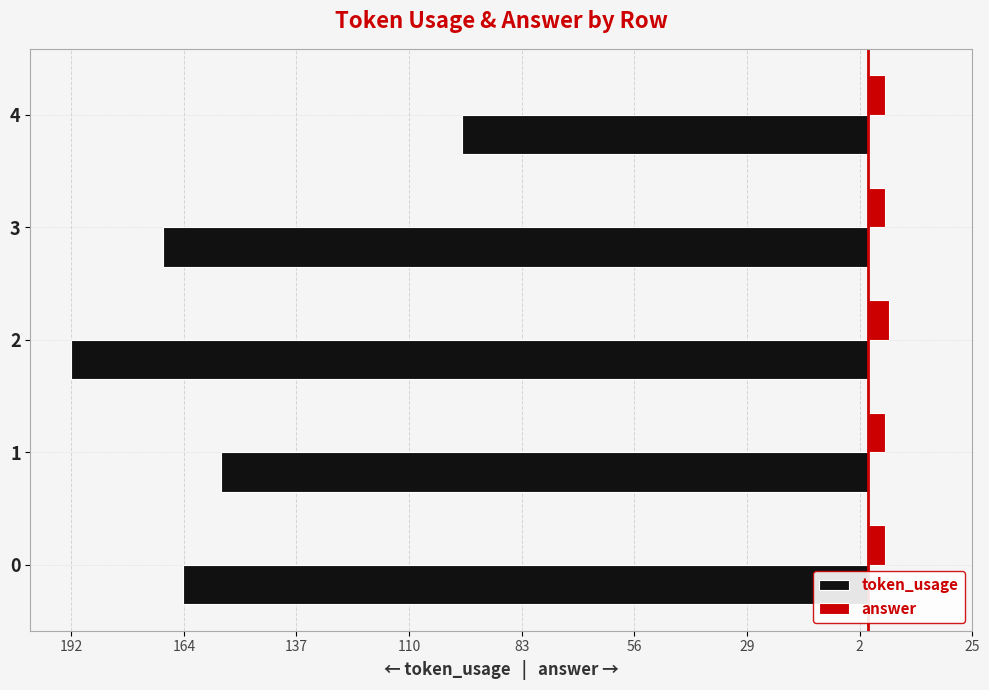

What are all the series names shown in the legend?

token_usage, answer